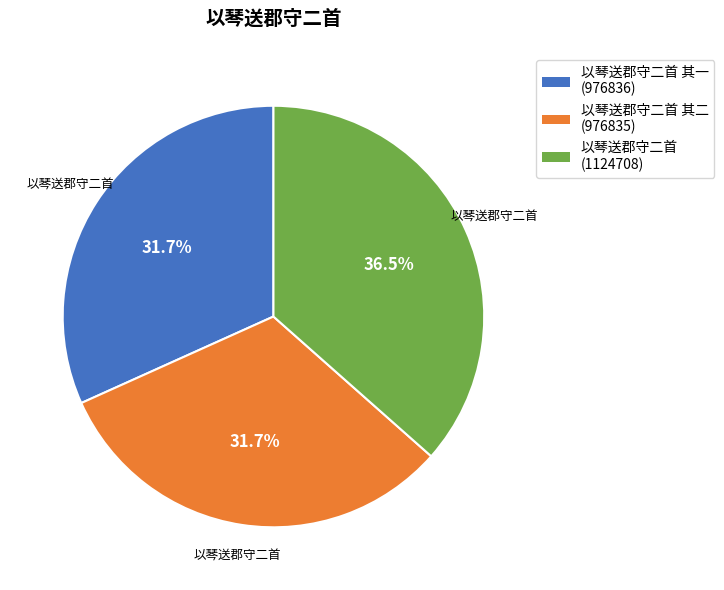

Is there any slice that represents more than half of the pie?

No